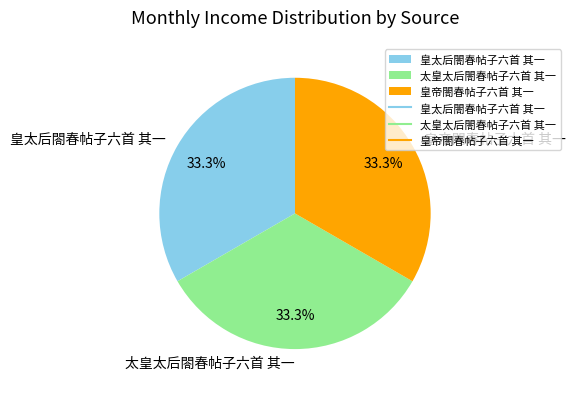

Is 太皇太后閤春帖子六首 其一 the majority of the pie?

No